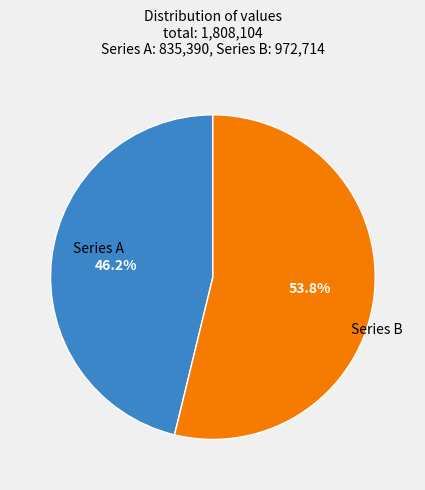

How many slices are in this pie chart?

2